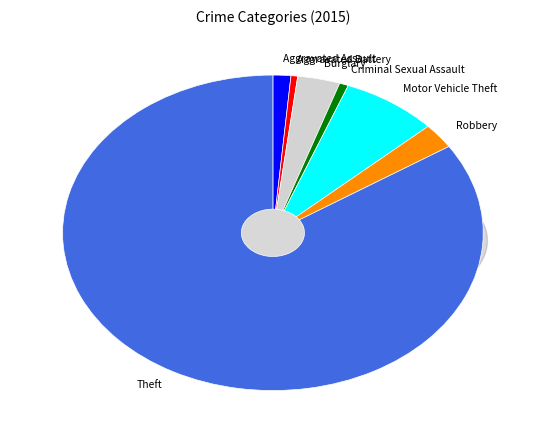

Is the sum of Criminal Sexual Assault and Aggravated Assault greater than half?

No